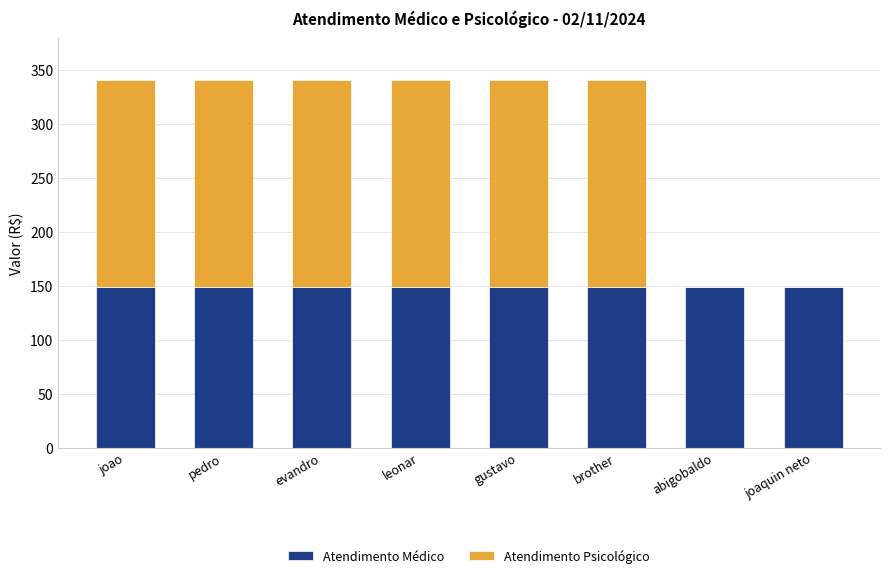

Is it true that Atendimento Médico equals 32.8 at leonar?

False